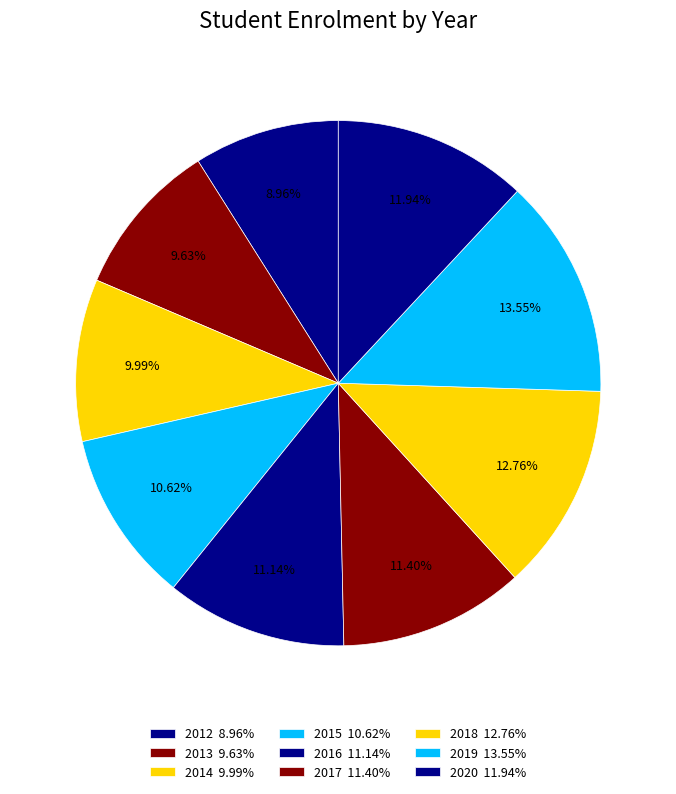

Is it true that 2012 is 9% of the pie?

True